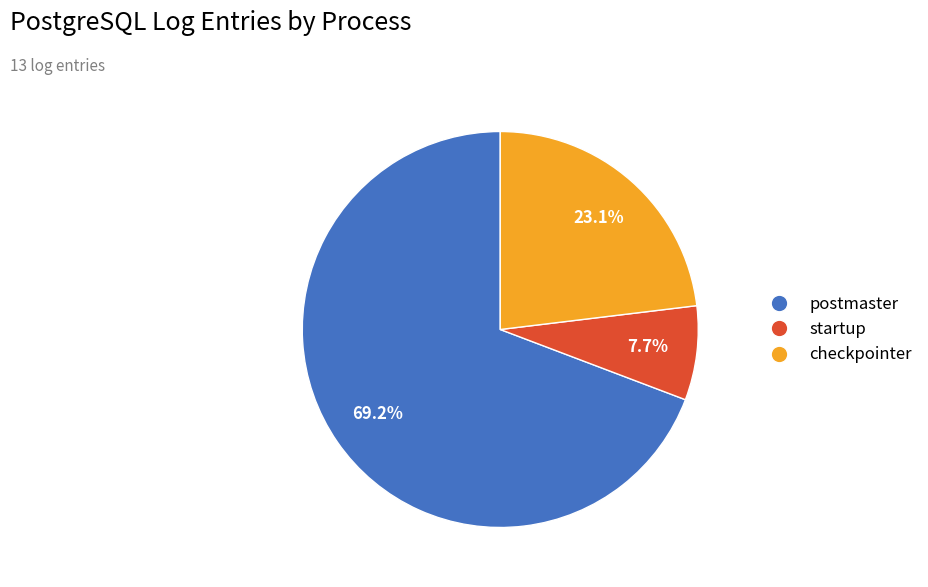

What is the total percentage of postmaster and startup?

76.9%